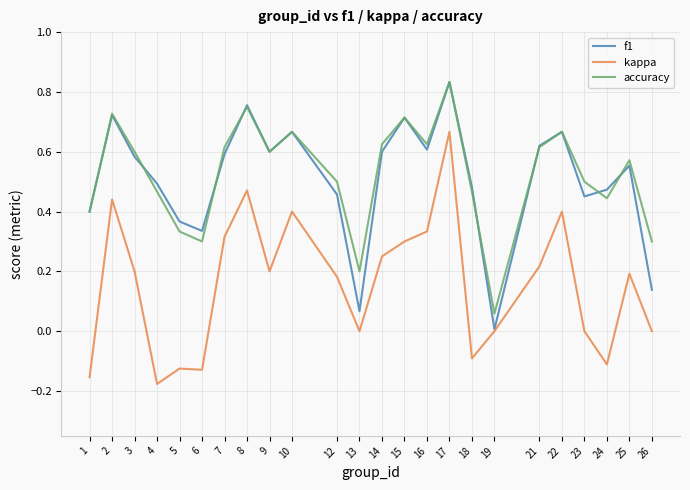

The value of kappa at 5 is -0.1. True or false?

True